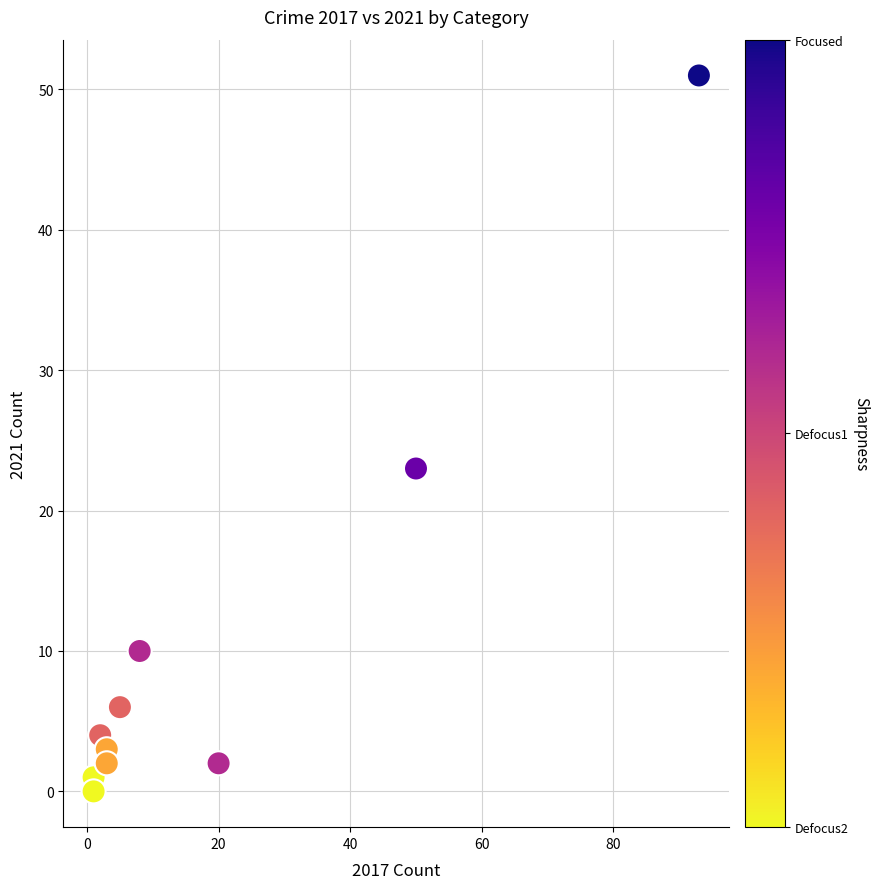

What Y value in the scatter plot is closest to 25?

23